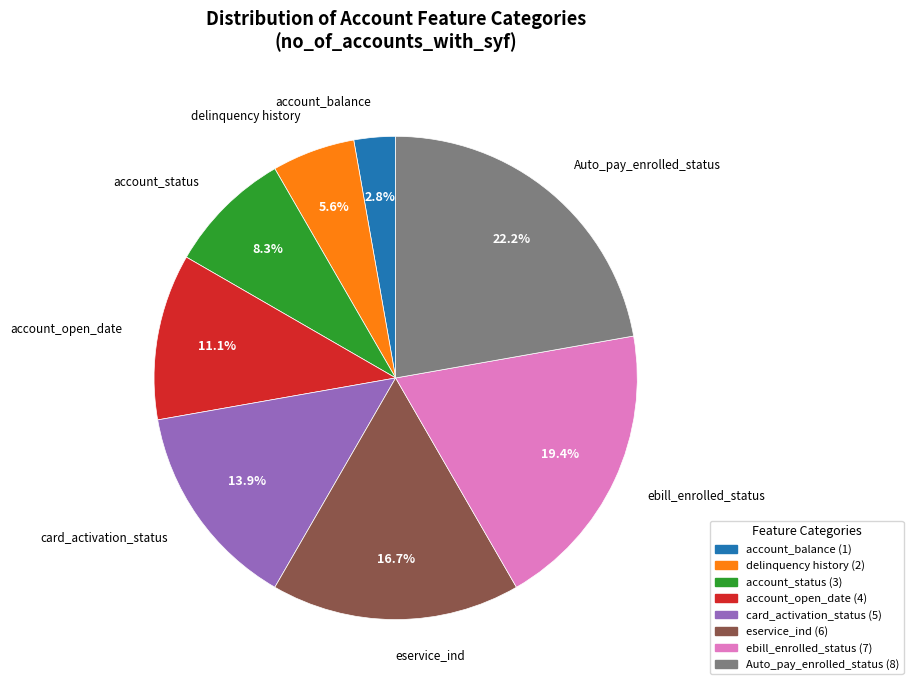

How many slices are in this pie chart?

8